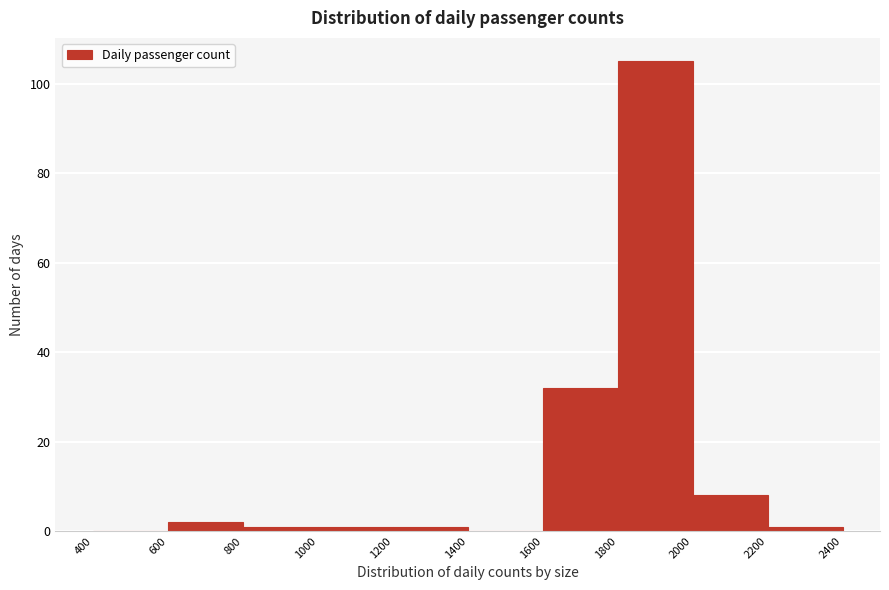

Over which range of the x-axis is the bar tallest?

1800 to 2000